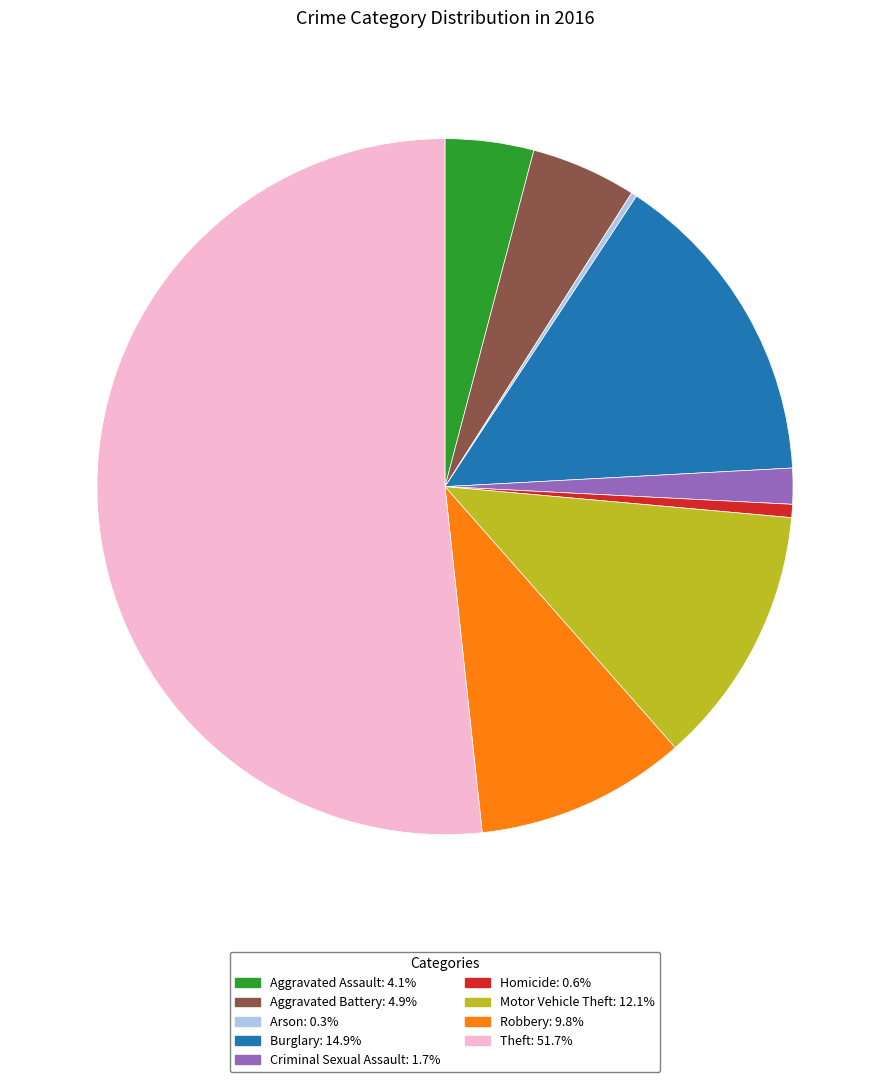

Approximately how many times larger is the value at Criminal Sexual Assault: 1.7% compared to Aggravated Assault: 4.1%?

0.4